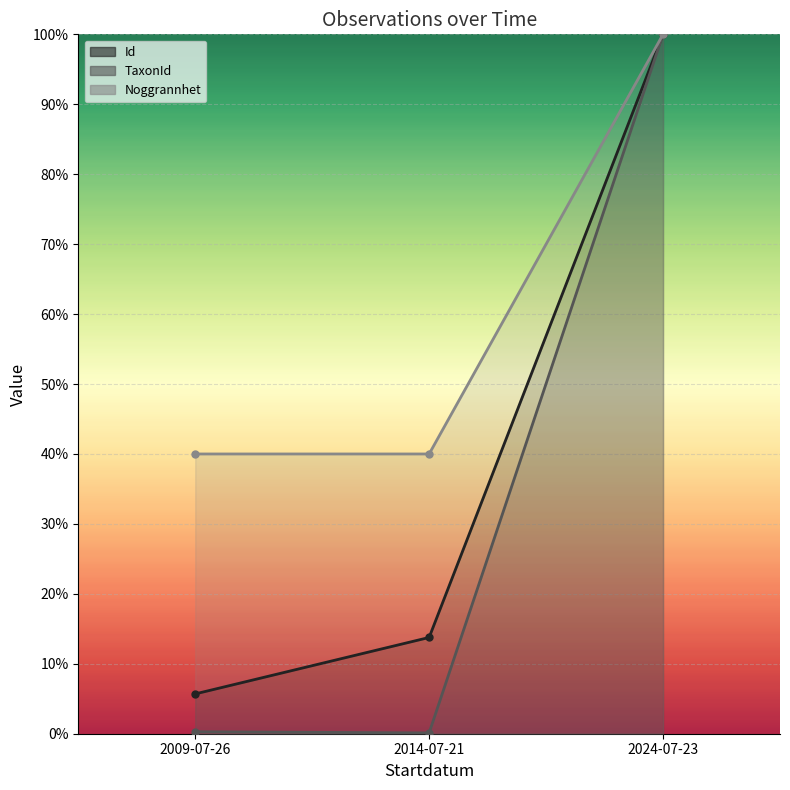

Rank the series by their average value, from lowest to highest.

TaxonId (line), Id (line), Noggrannhet (line)